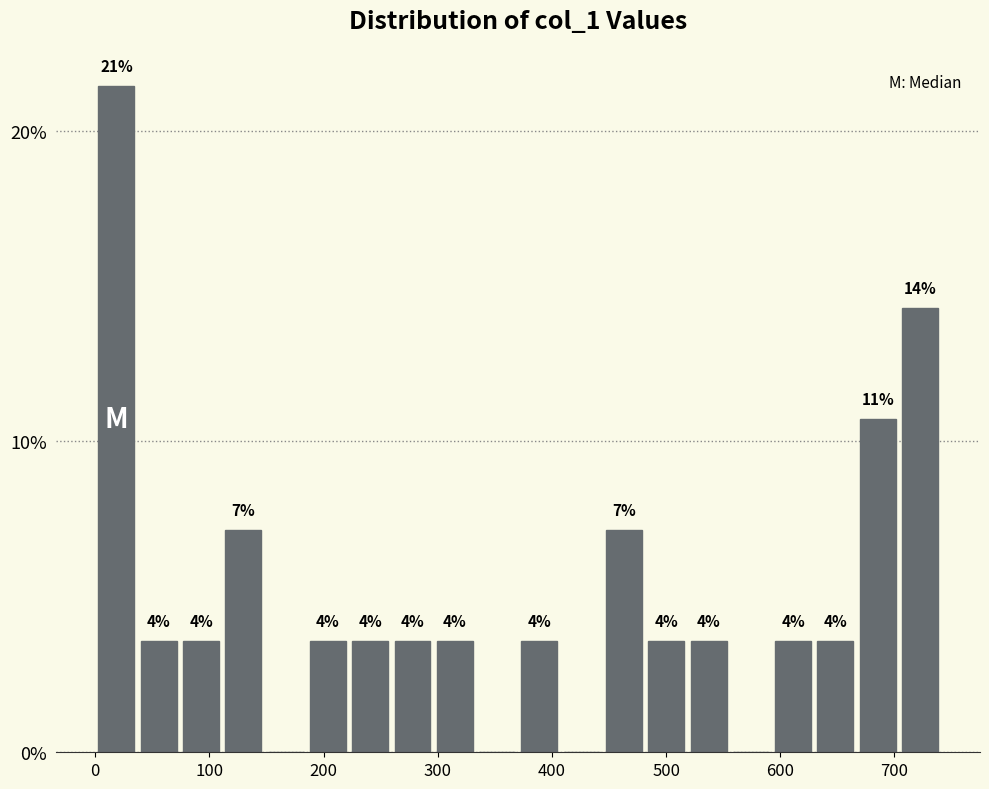

Around what value on the x-axis is the tallest bar? Give the approximate position of its centre, as read against the axis.

20